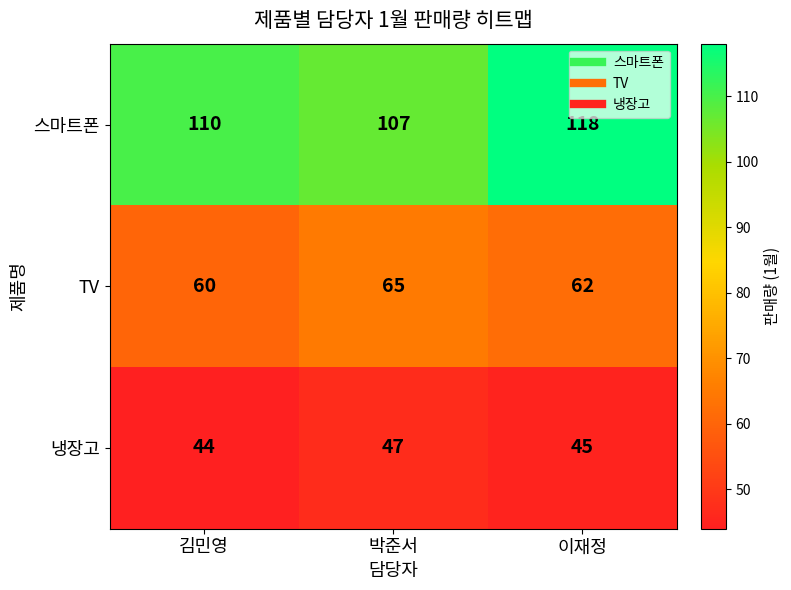

The value of TV at 박준서 is 90. True or false?

False